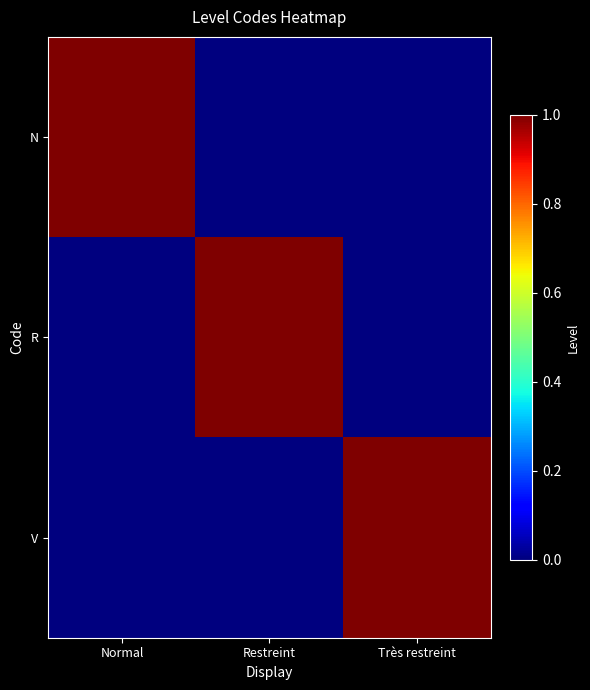

At how many categories does at least one series exceed 0?

3